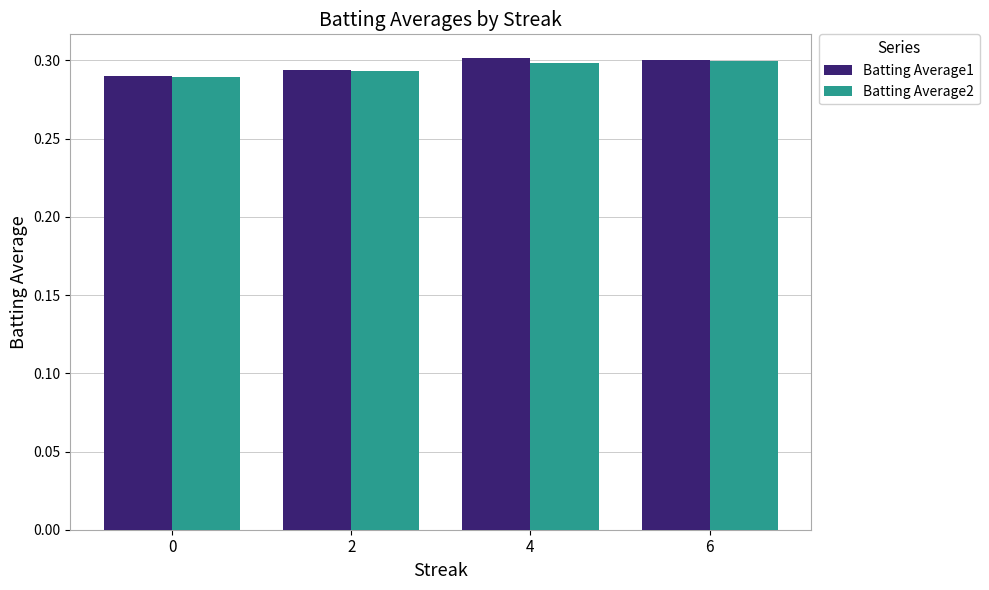

Is it true that Batting Average2 equals 0.2 at 6?

False